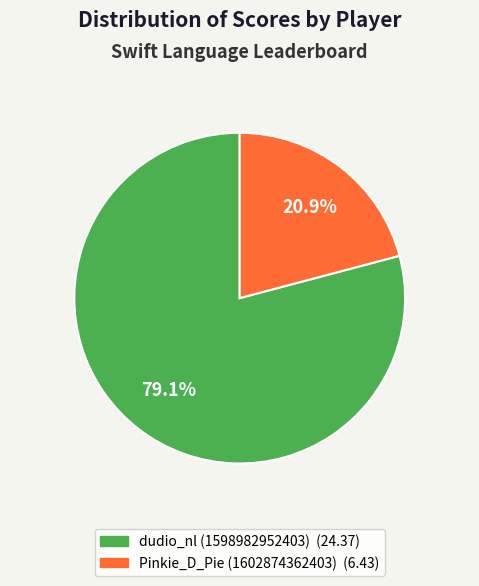

To the nearest percent, what percentage of the pie is Pinkie_D_Pie (1602874362403)?

21%